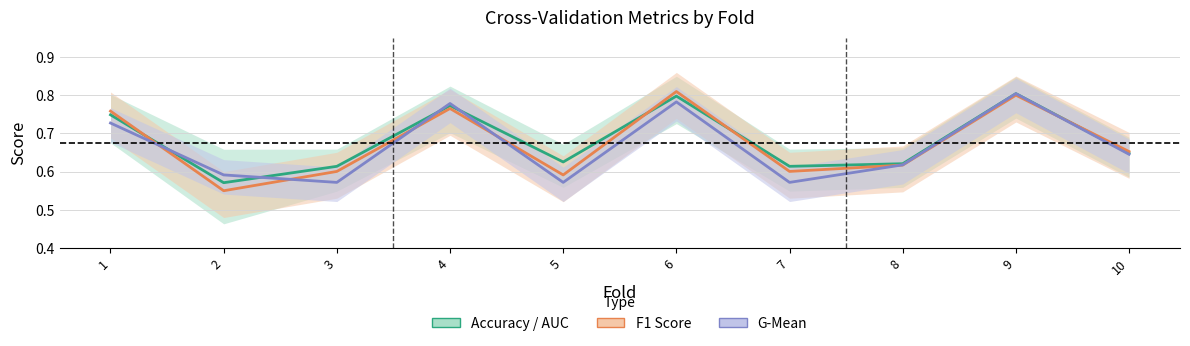

Count the number of data series in this chart.

3